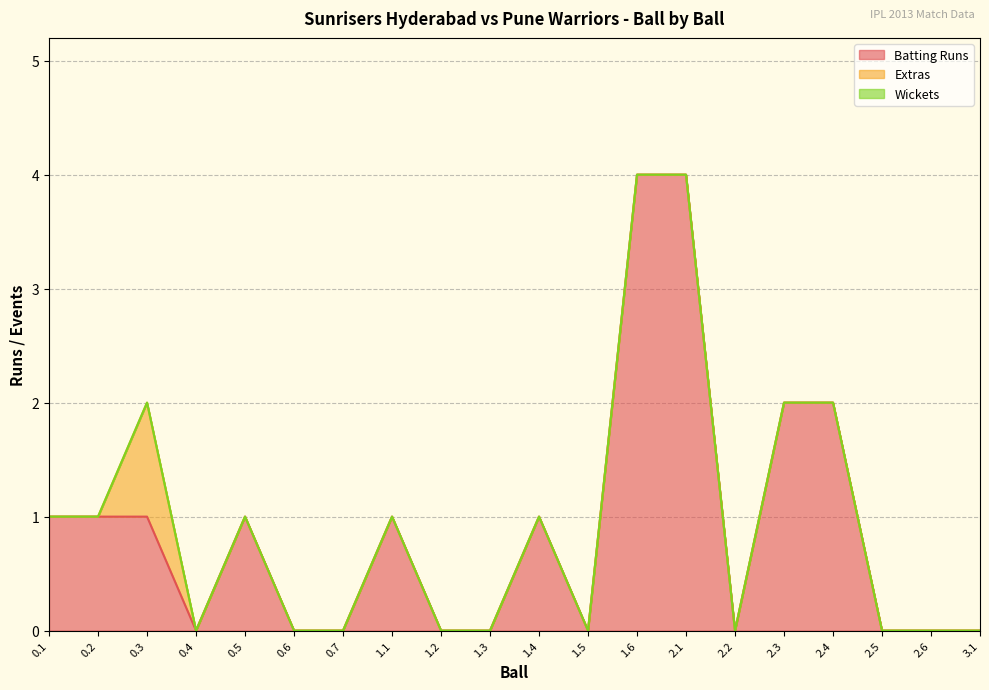

True or false: Batting Runs and Extras cross at least once.

False